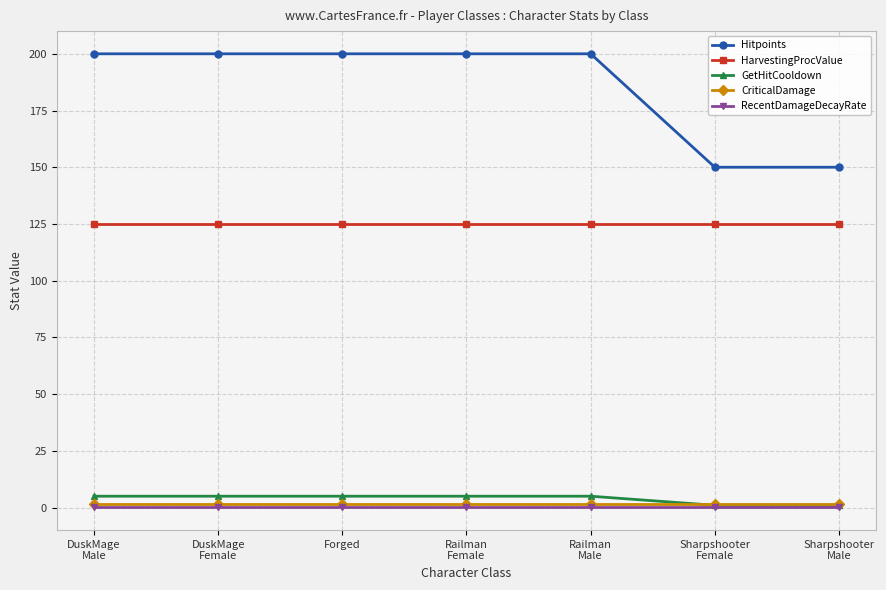

Does the chart display data point markers on the line(s)?

Yes